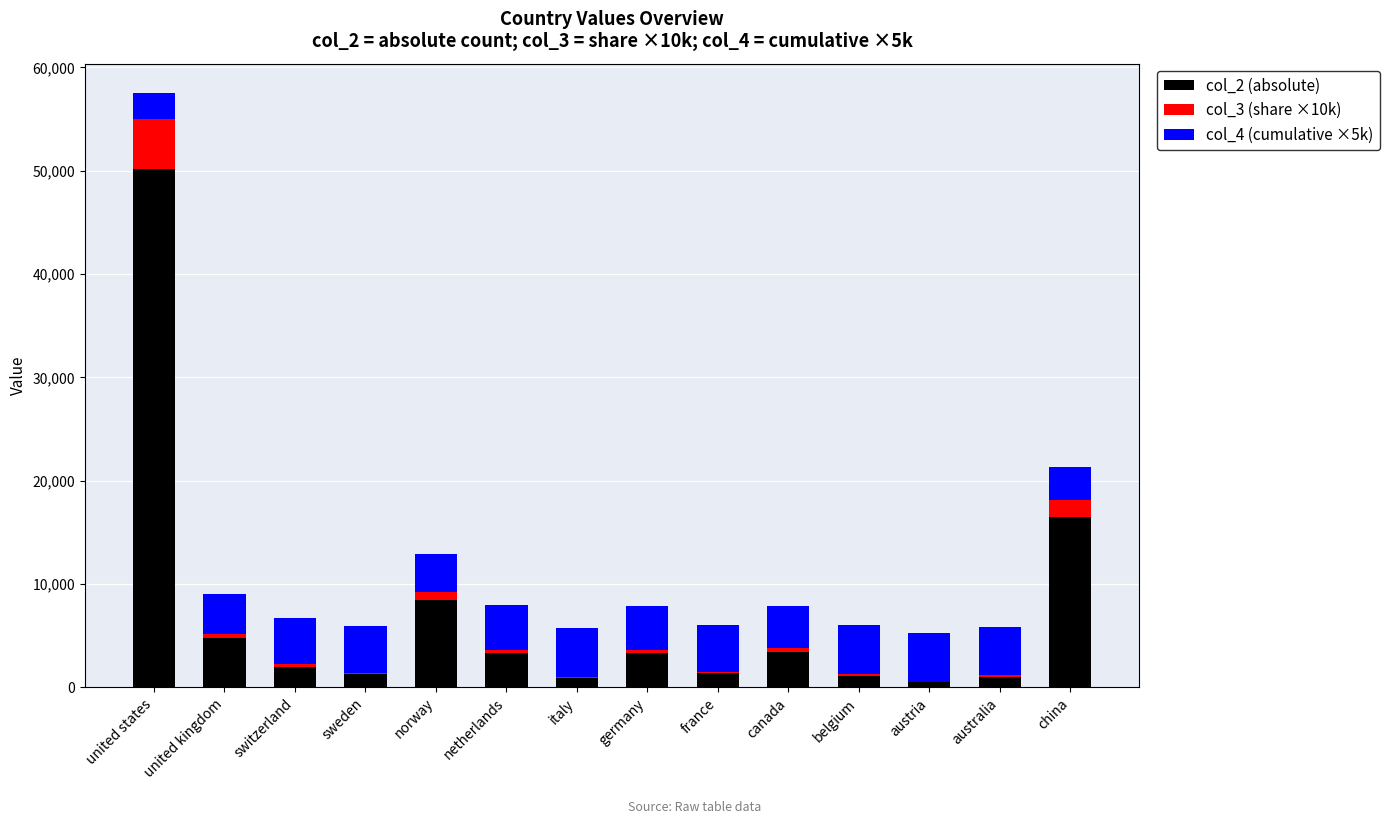

Are the bars horizontal?

No